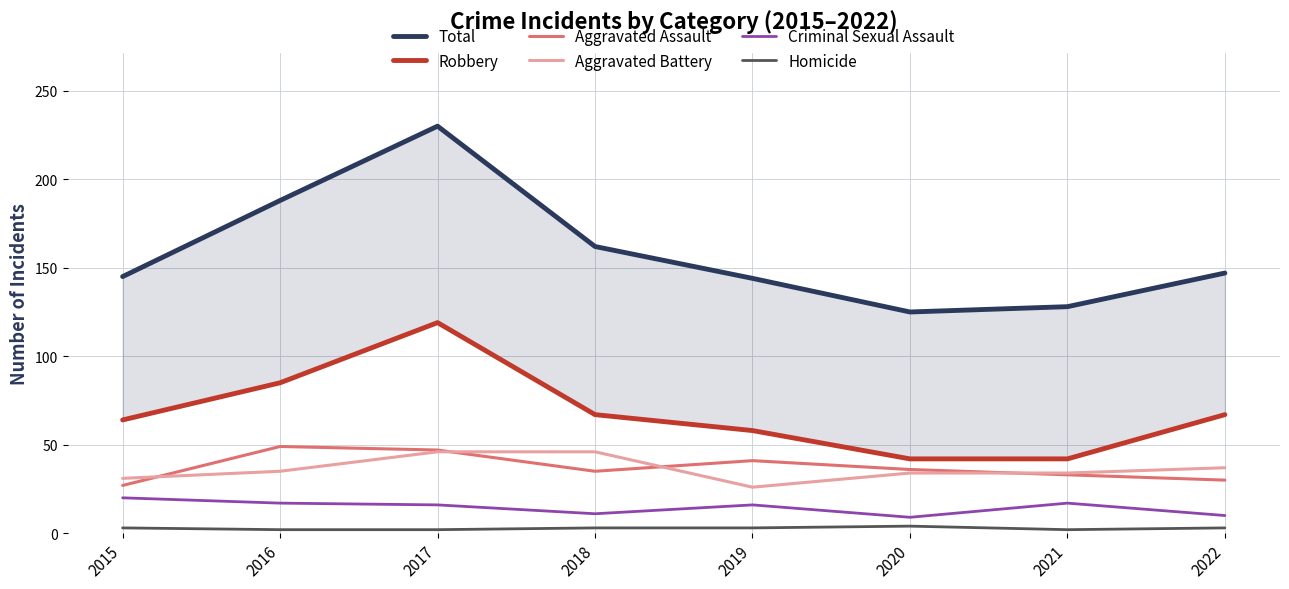

Is the value of Aggravated Battery at 2020 greater than the value of Robbery at 2016?

No